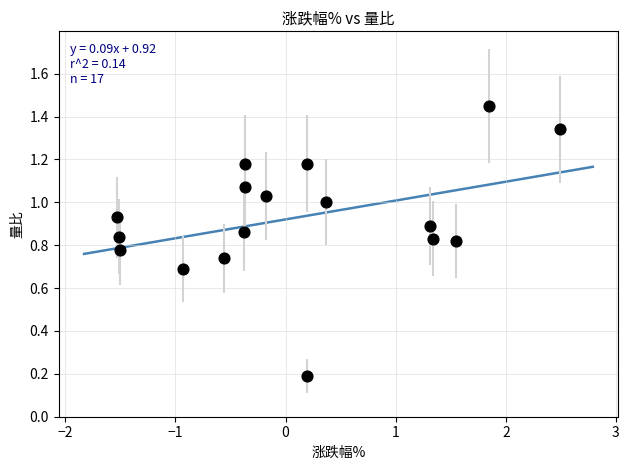

What is the range of X values (max minus min)?

4.0